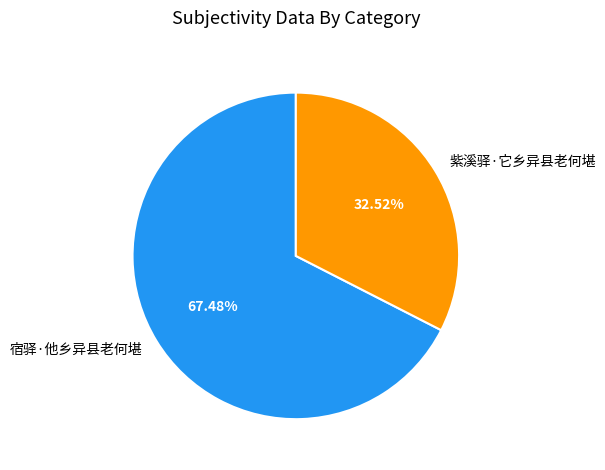

Is 紫溪驿·它乡异县老何堪 the majority of the pie?

No